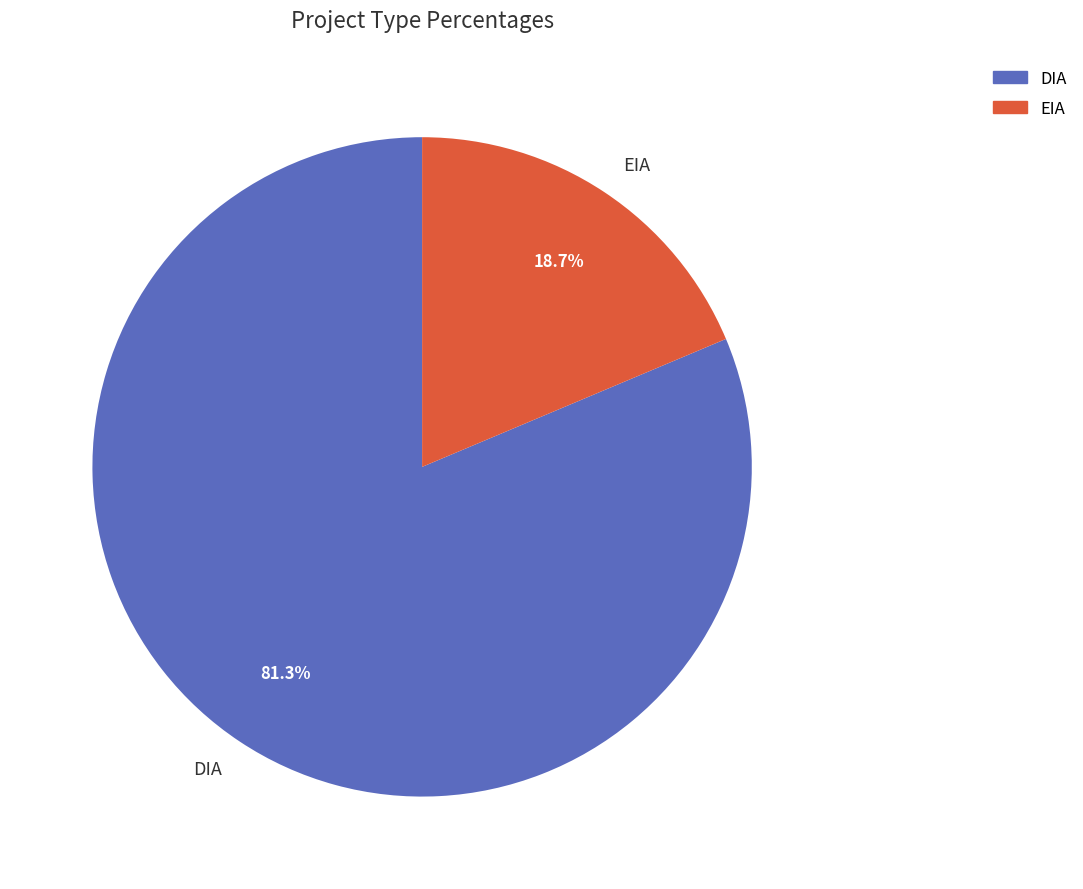

What is the majority slice?

DIA